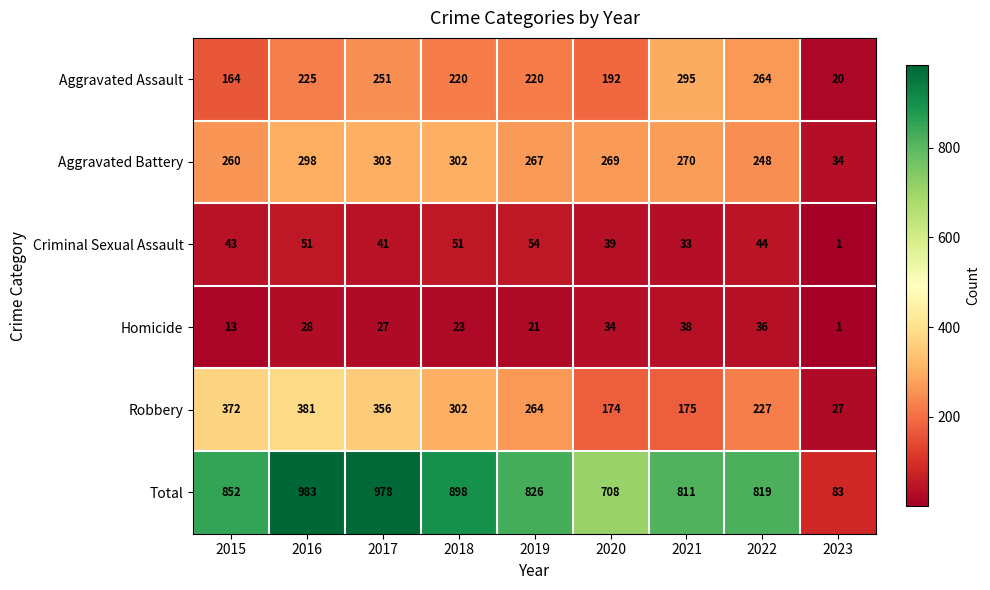

Count the number of data series in this chart.

6